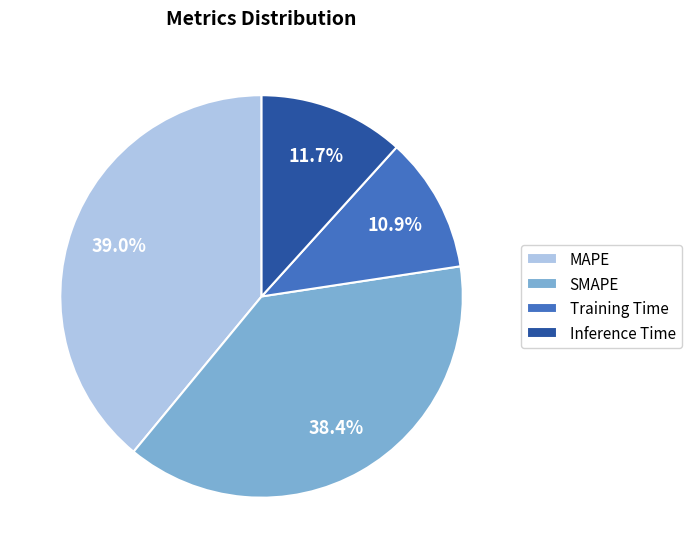

To the nearest percent, what portion does Training Time represent?

11%